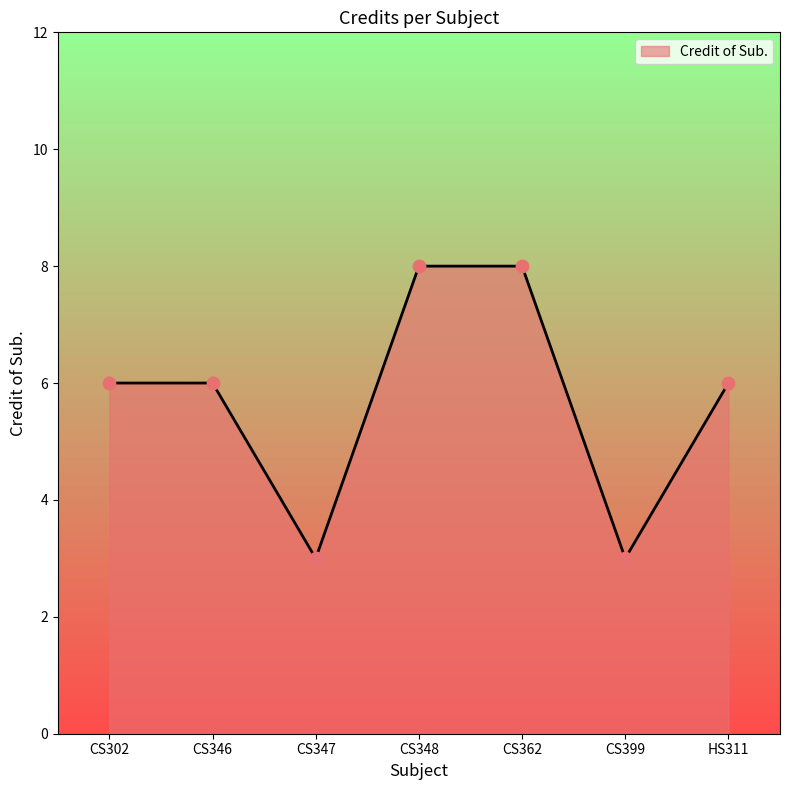

Approximately how many times larger is the value at CS348 compared to CS302?

1.3